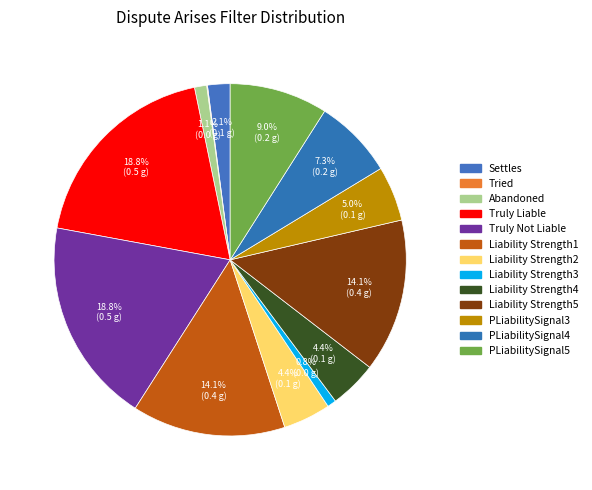

How much of the chart is everything except Abandoned?

98.9%